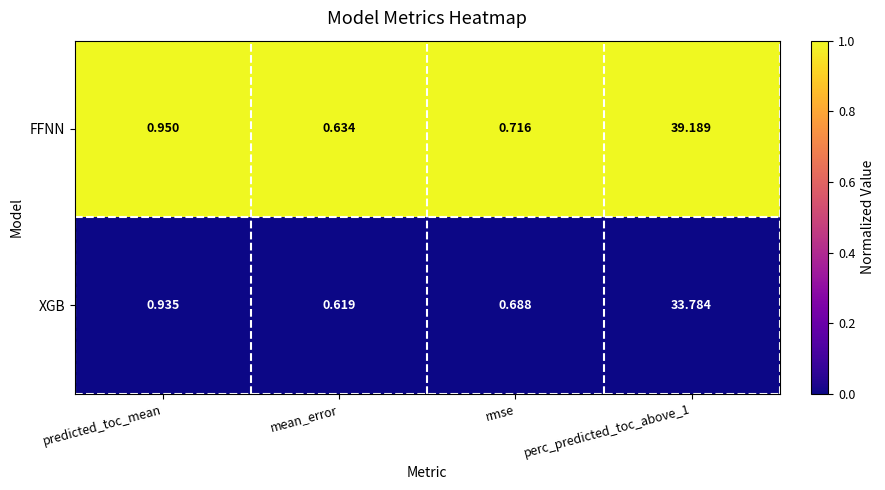

Rank the series by their average value, from lowest to highest.

XGB, FFNN